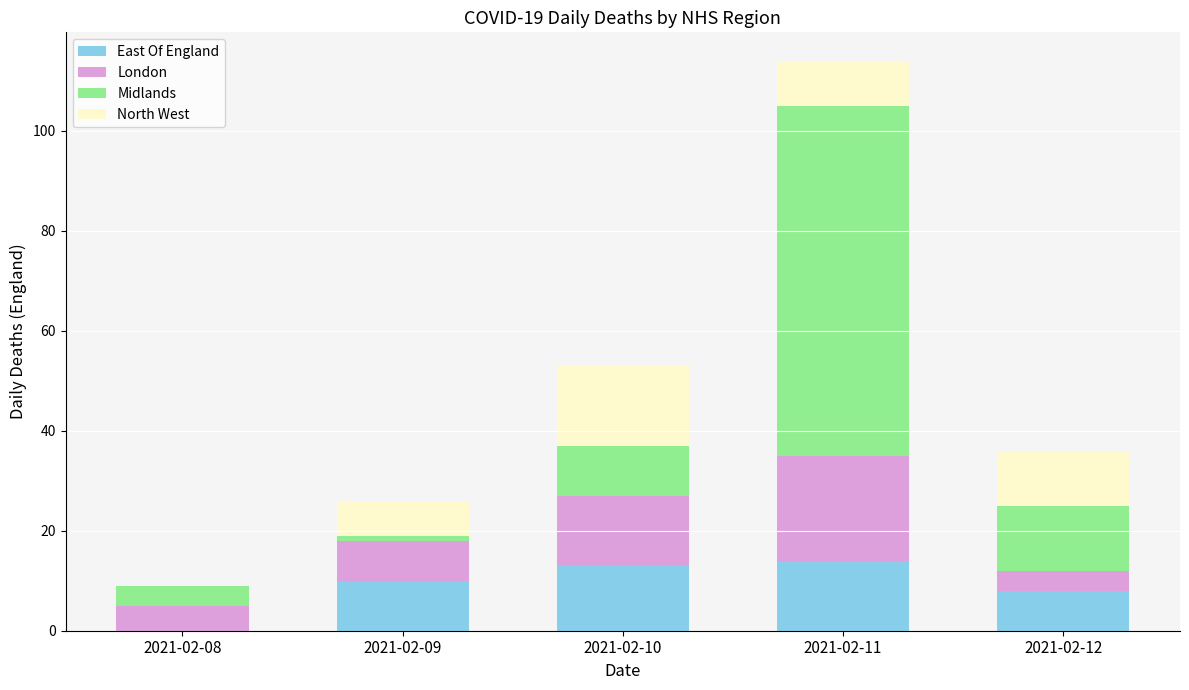

What is the sum of all East Of England values?

45